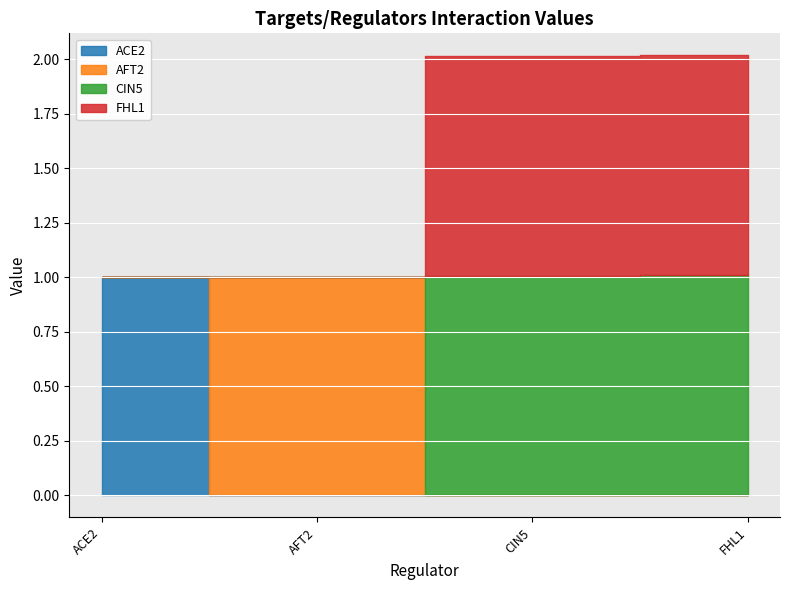

How many values in ACE2 are above zero?

1